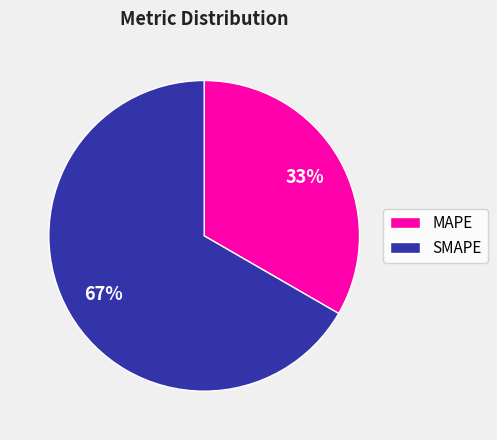

Does any single category account for the majority?

Yes